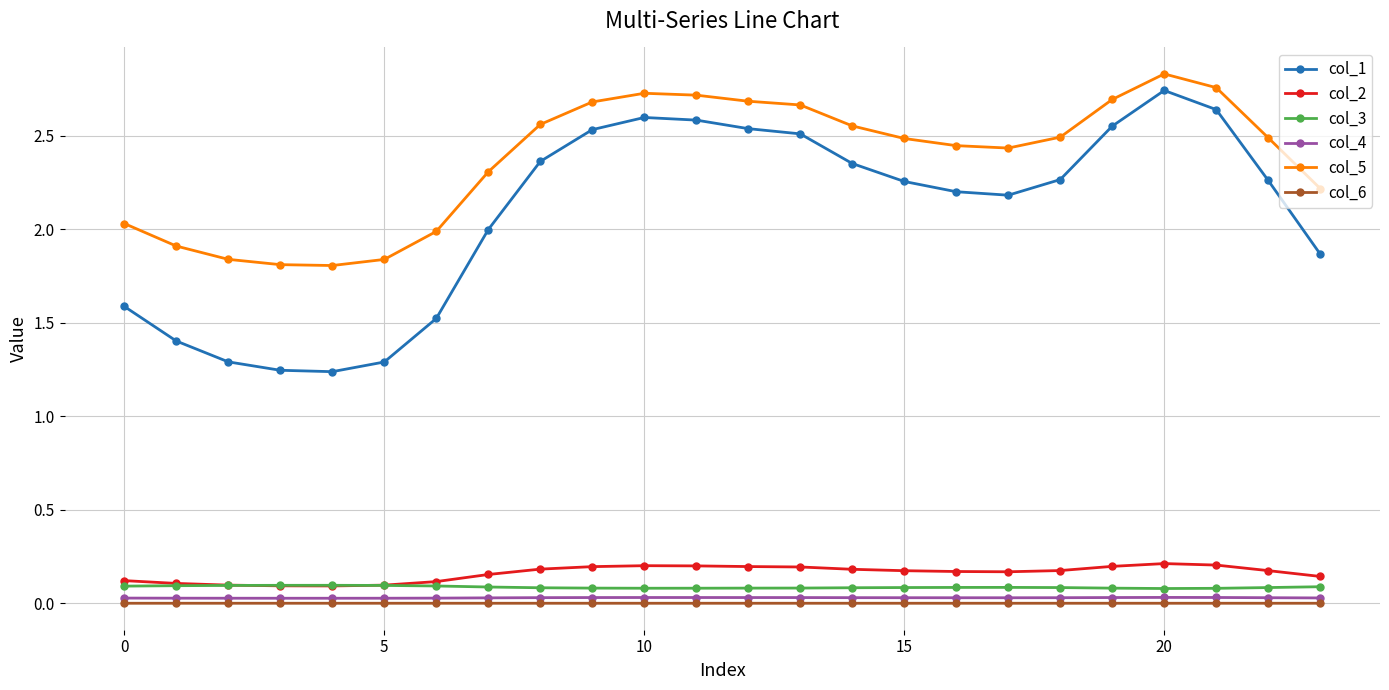

At how many categories does at least one series exceed 1?

24